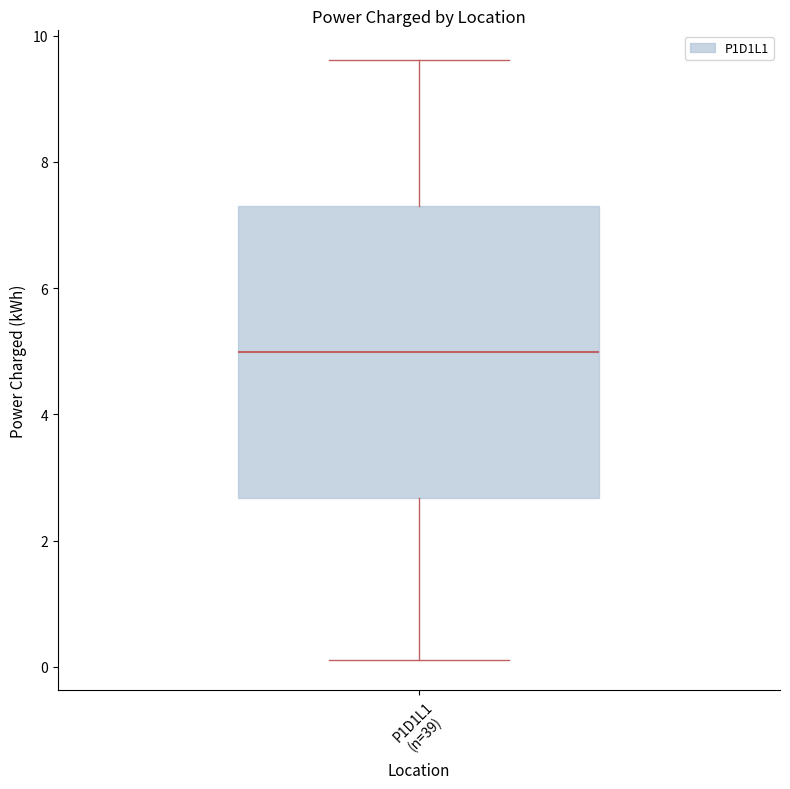

Transcribe this box plot: give where the median line is, the range the box spans, and where the two whiskers end, as read against the y-axis. The values are not printed on the chart, so give them approximately, as read against the axis.

median 5.0, box 2.6 to 7.4, whiskers 0.2 to 9.6